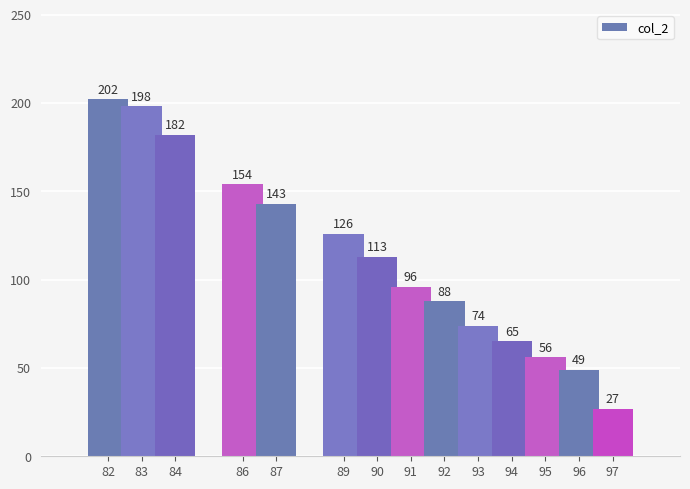

Reading left to right, transcribe all the data shown in this chart.

202	198	182	154	143	126	113	96	88	74	65	56	49	27